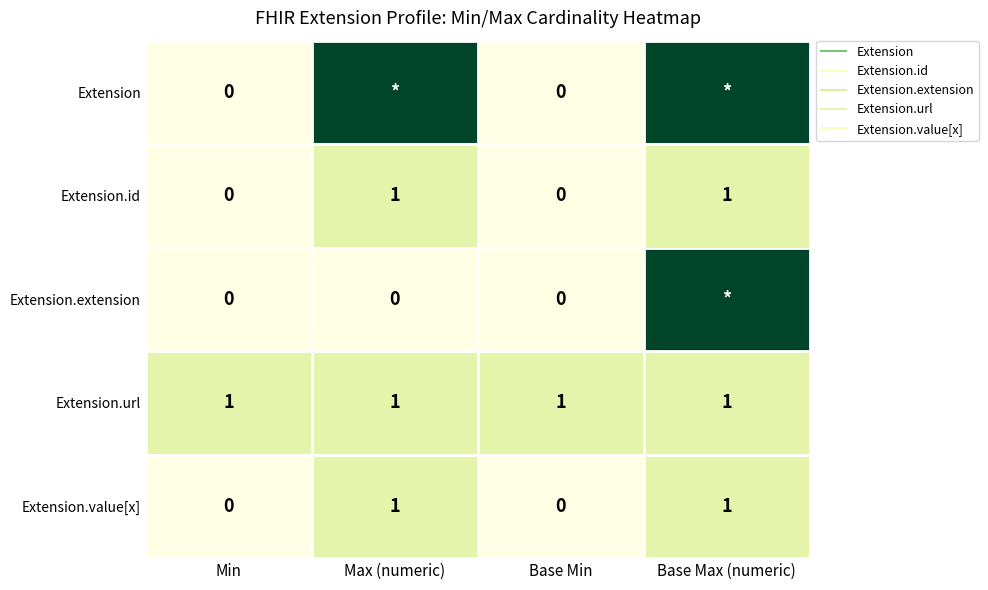

At Base Min, list the series in order from largest to smallest.

Extension.url, Extension, Extension.id, Extension.extension, Extension.value[x]